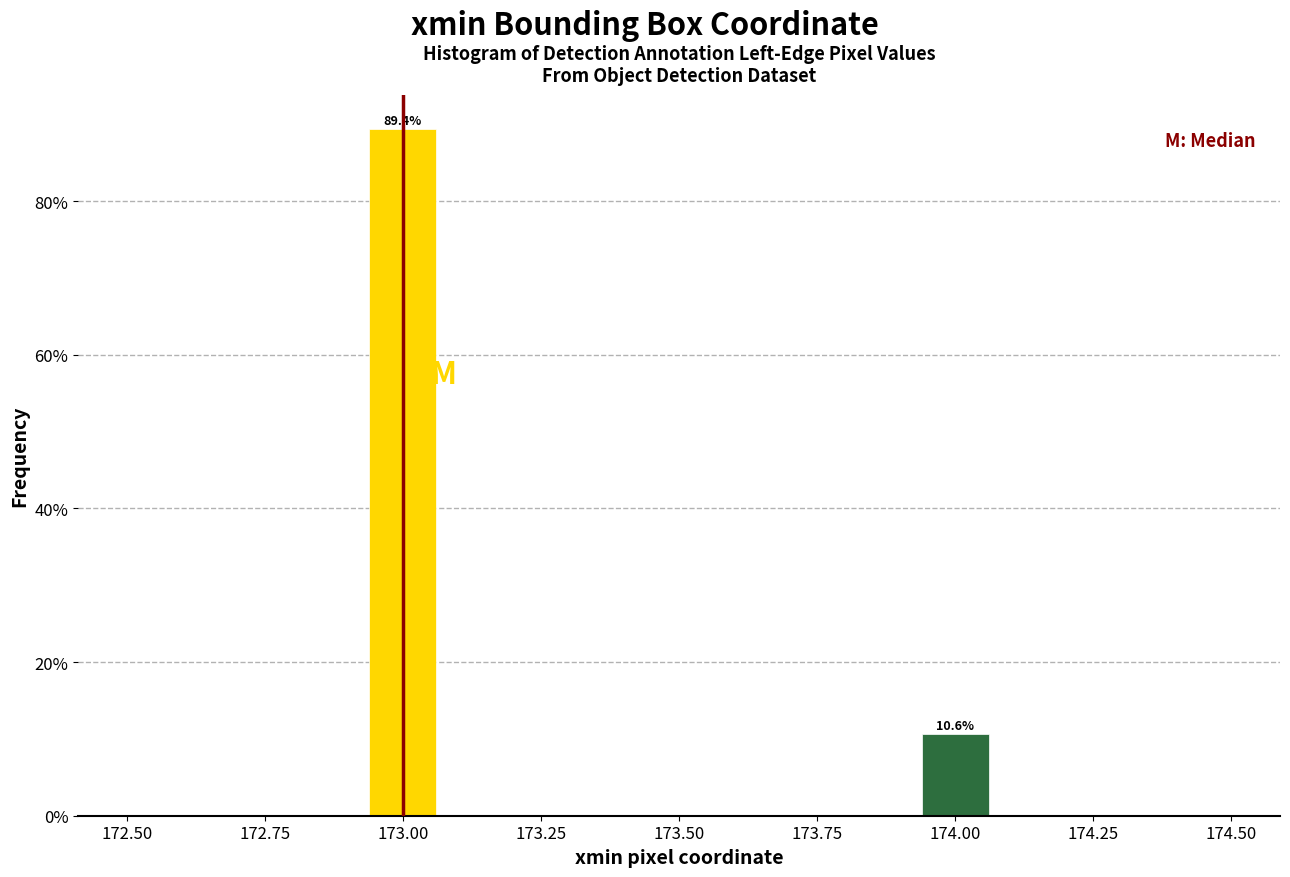

Read against the x-axis, roughly where is the centre of the tallest bar?

173.00